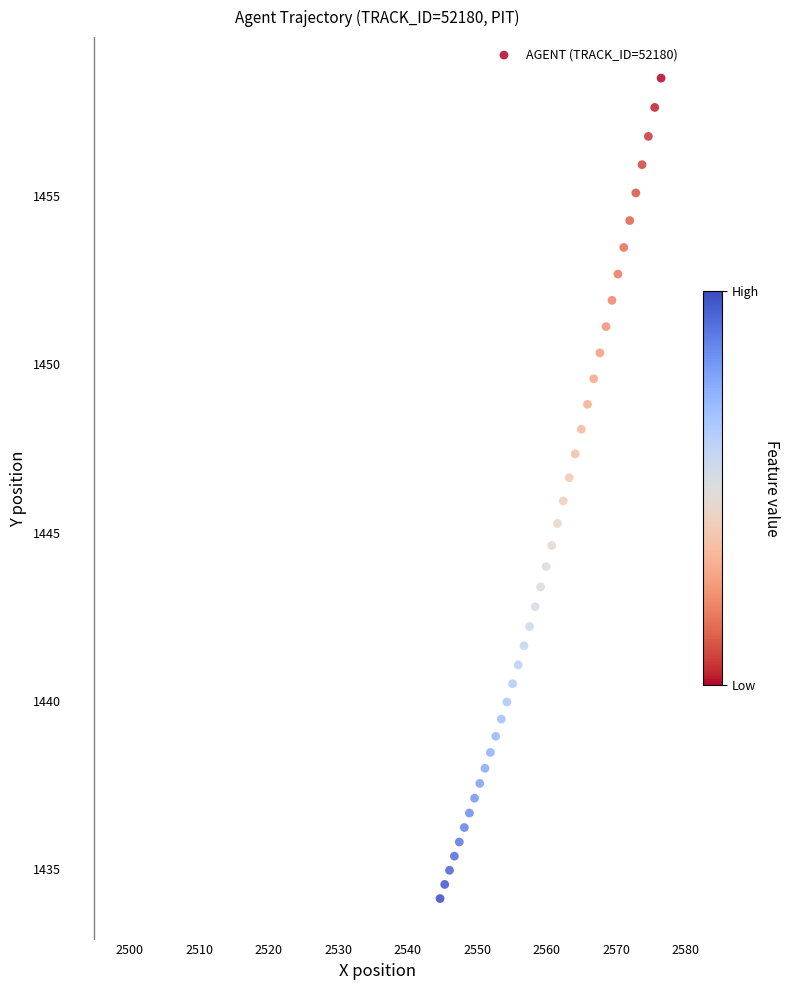

What is the range of X values (max minus min)?

31.8